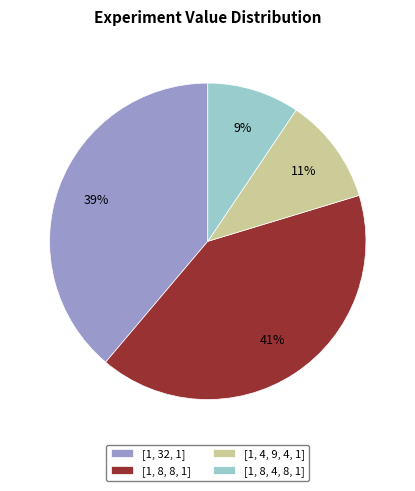

To the nearest percent, what portion does [1, 8, 8, 1] represent?

41%